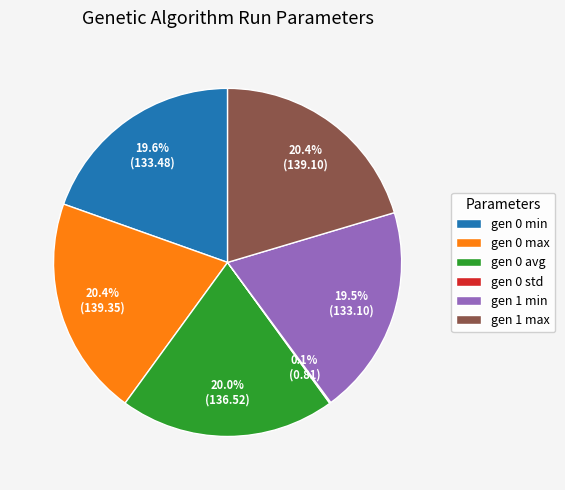

Combined, do gen 1 max and gen 0 max account for over 50%?

No